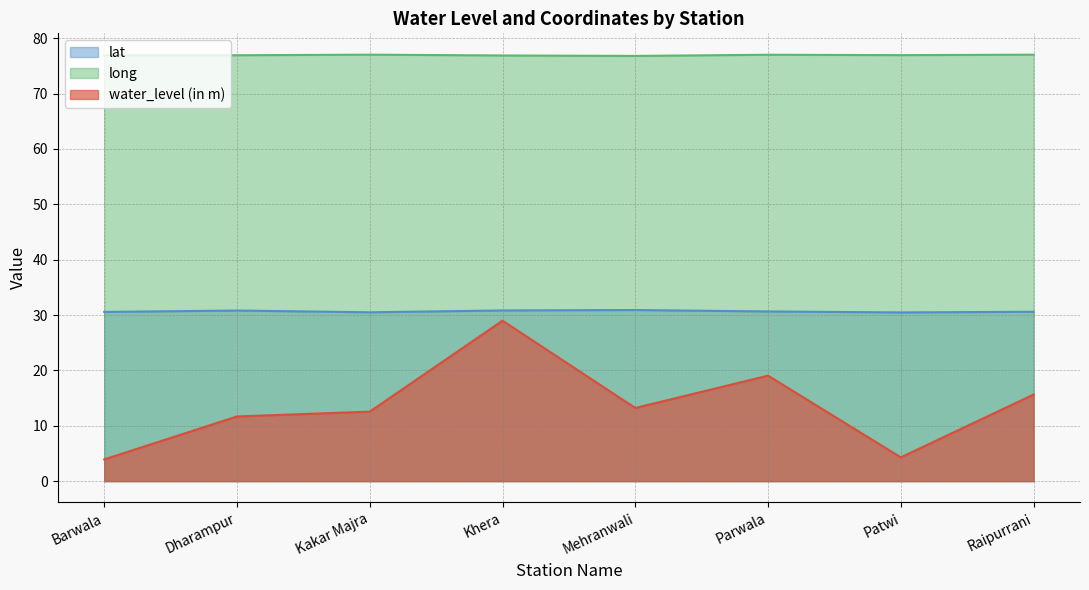

What is the sum of all water_level (in m) values?

109.3